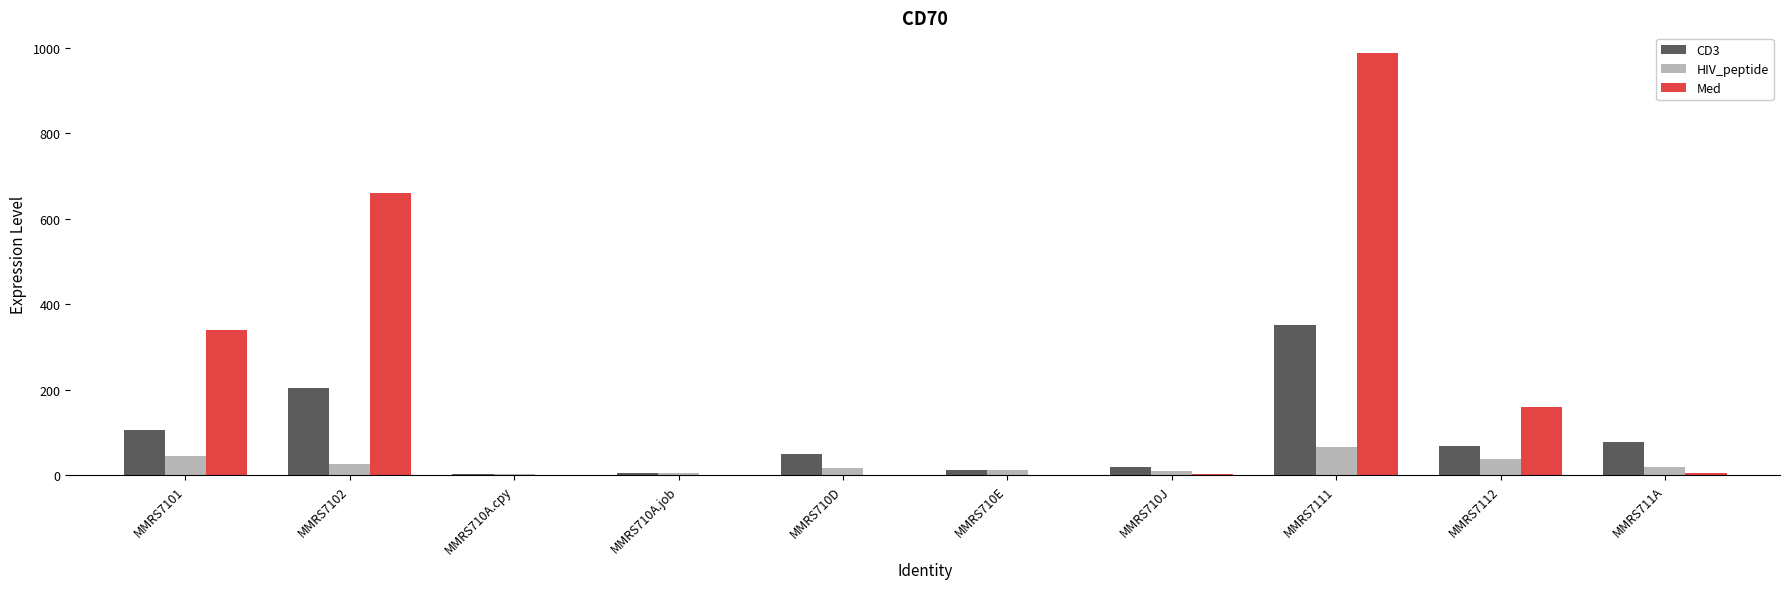

At which category is the sum across all series the highest?

MMRS7111